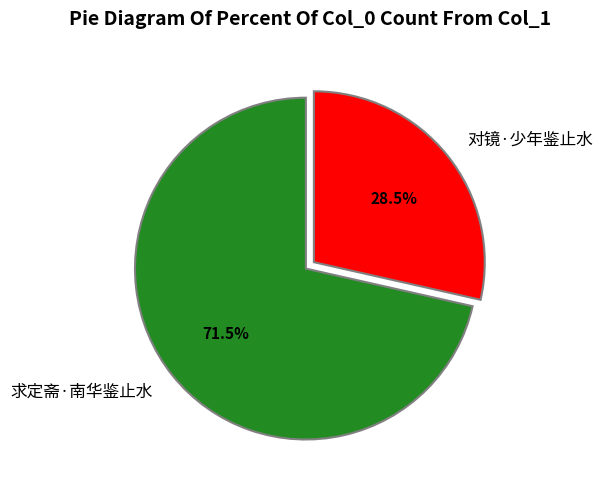

Between 对镜·少年鉴止水 and 求定斋·南华鉴止水, which is larger?

求定斋·南华鉴止水